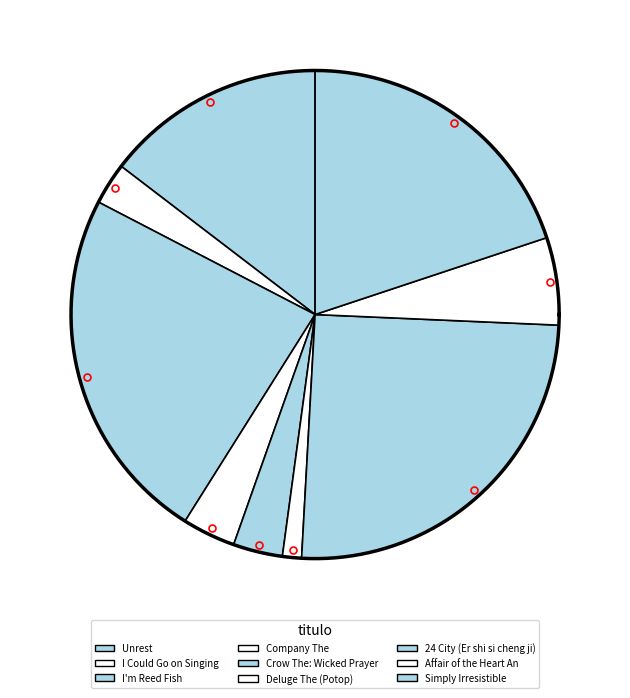

Is 24 City (Er shi si cheng ji) the majority of the pie?

No